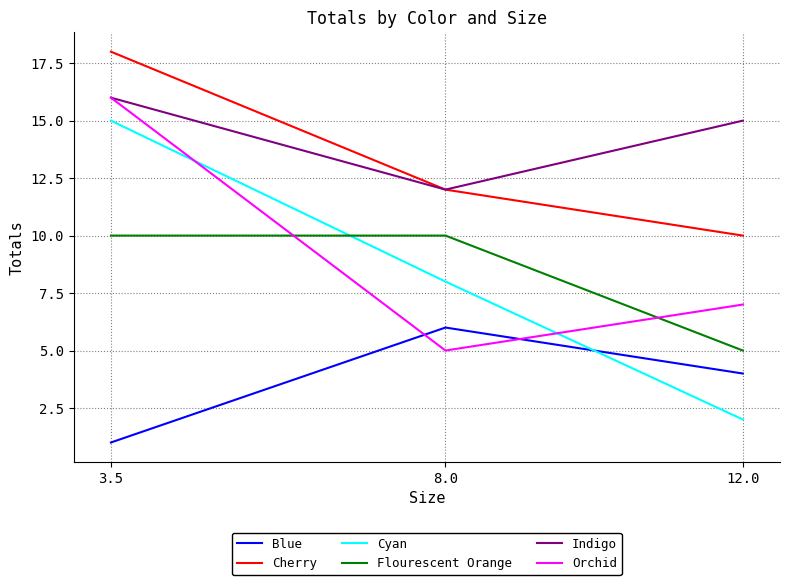

Between 3.5 and 8.0, which series saw the biggest shift?

Orchid